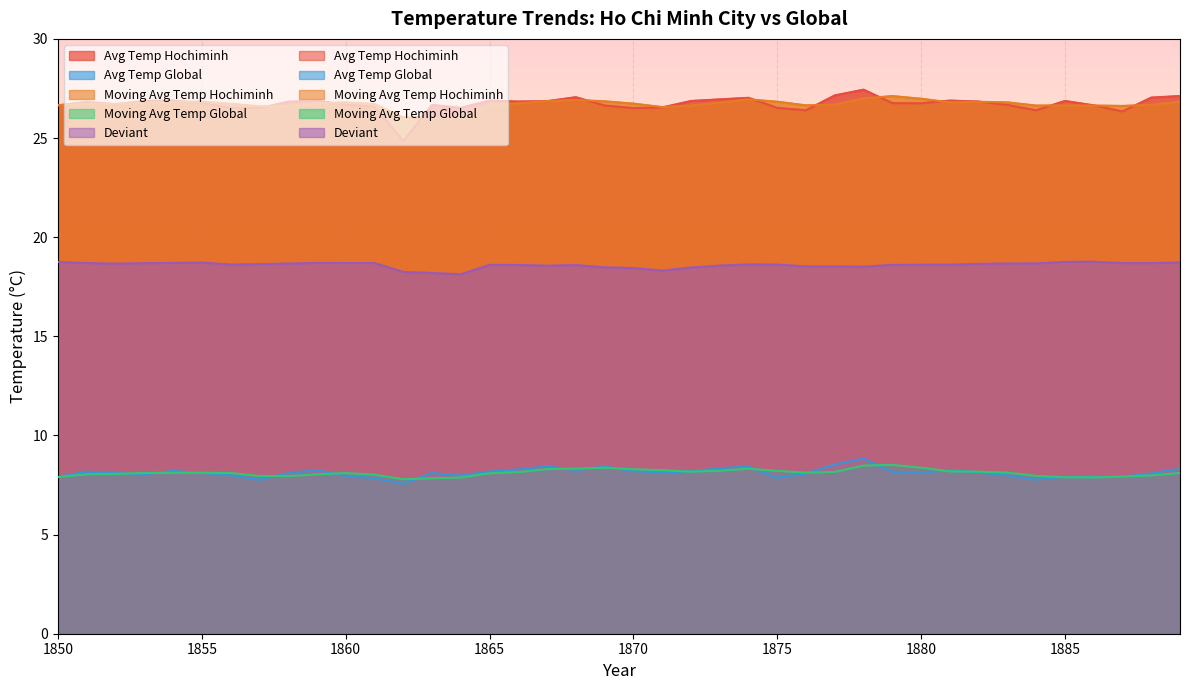

What is the difference between the moving_avg_temp_hochiminh values at 1885 and 1875?

0.2